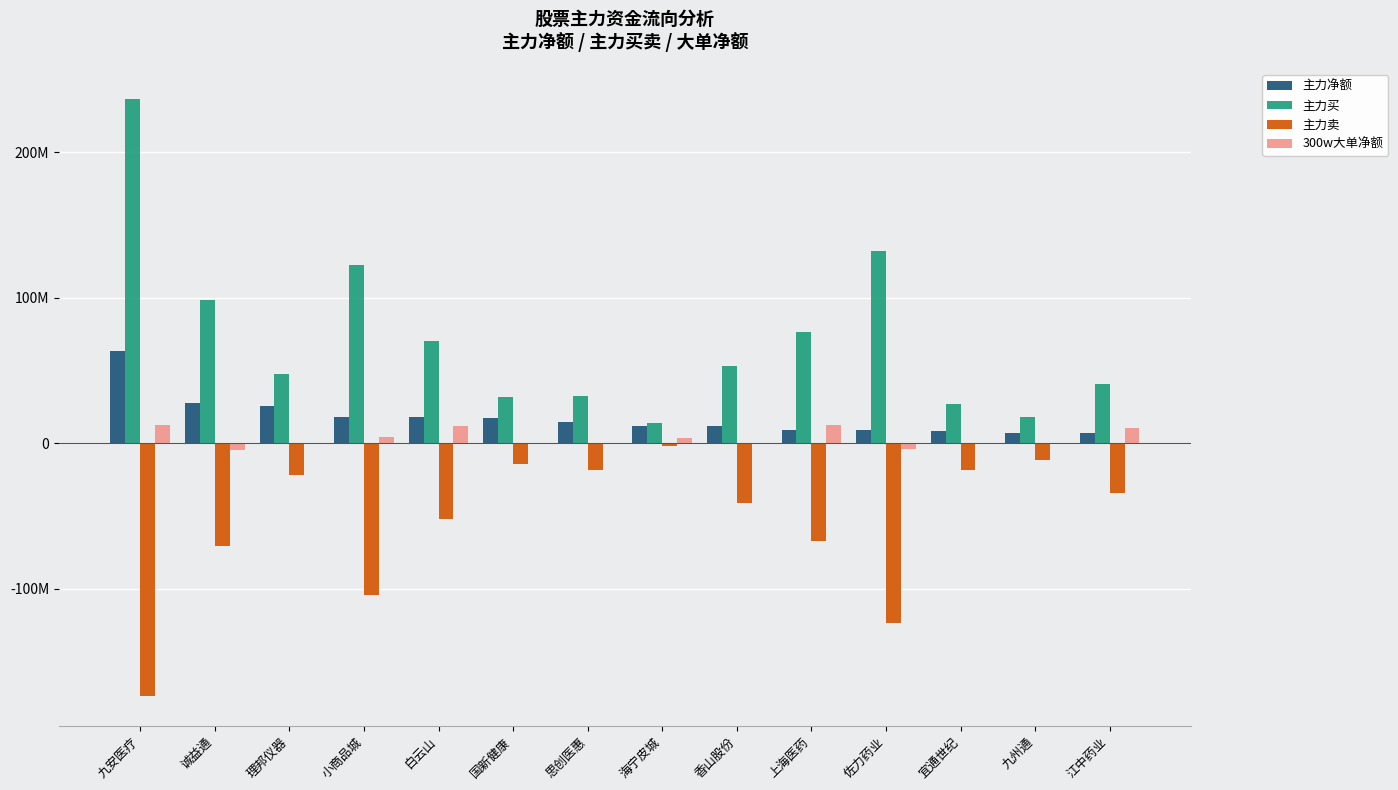

The 主力卖 series shows -187657027 at 小商品城. True or false?

False